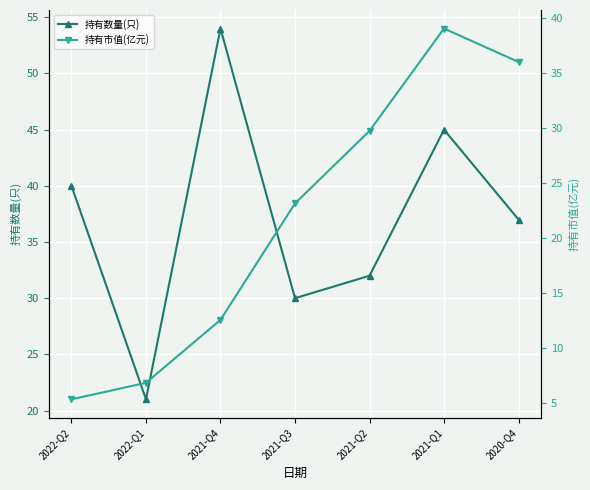

What is the minimum value for 持有数量(只)?

21